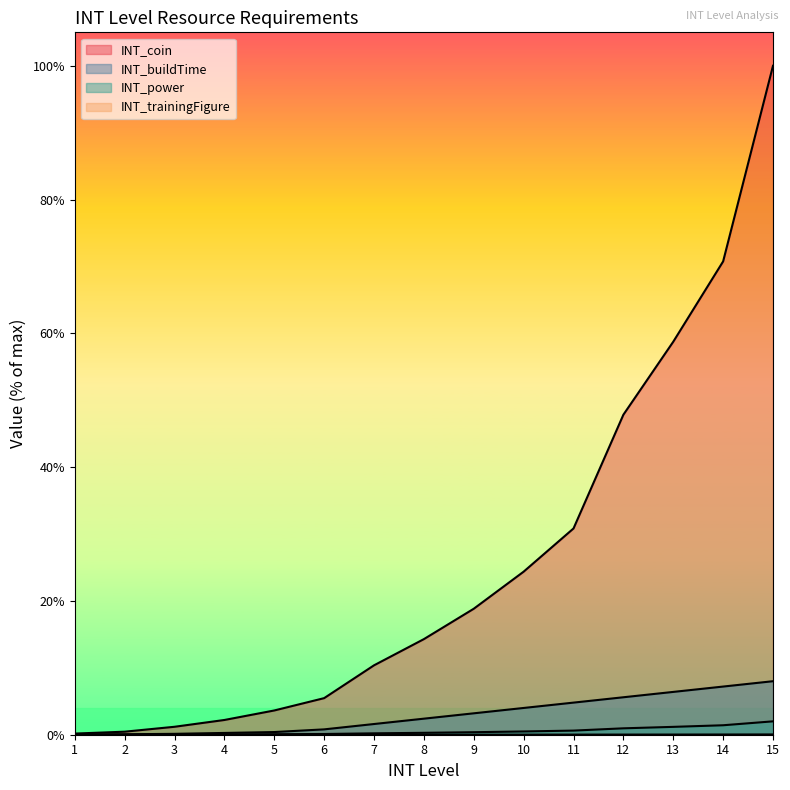

What is the minimum value for INT_coin?

0.2